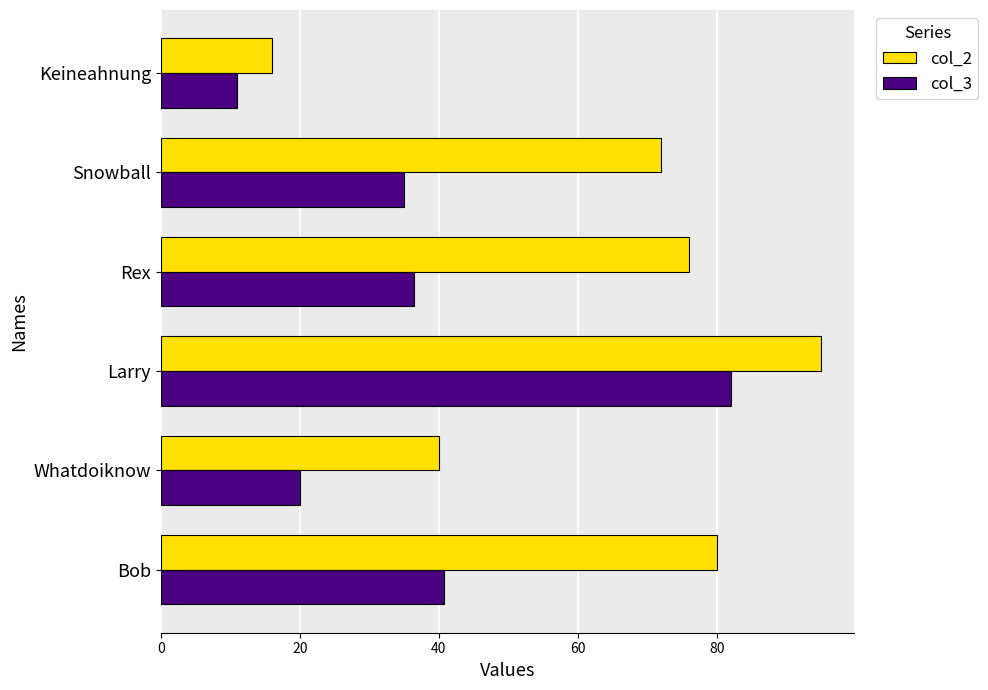

What is the average value of the col_3 series?

37.5